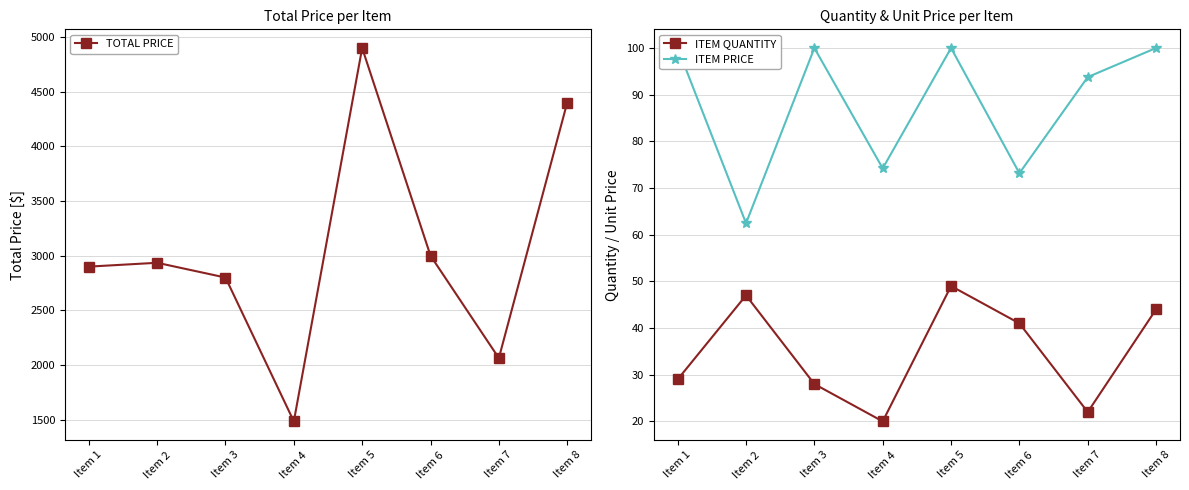

Reading left to right, what are all the values shown in this chart?

TOTAL PRICE: Item 1=2900.0	Item 2=2935.2	Item 3=2800.0	Item 4=1484.2	Item 5=4900.0	Item 6=3000.0	Item 7=2062.9	Item 8=4400.0
ITEM QUANTITY: Item 1=29.0	Item 2=47.0	Item 3=28.0	Item 4=20.0	Item 5=49.0	Item 6=41.0	Item 7=22.0	Item 8=44.0
ITEM PRICE: Item 1=100.0	Item 2=62.5	Item 3=100.0	Item 4=74.2	Item 5=100.0	Item 6=73.2	Item 7=93.8	Item 8=100.0